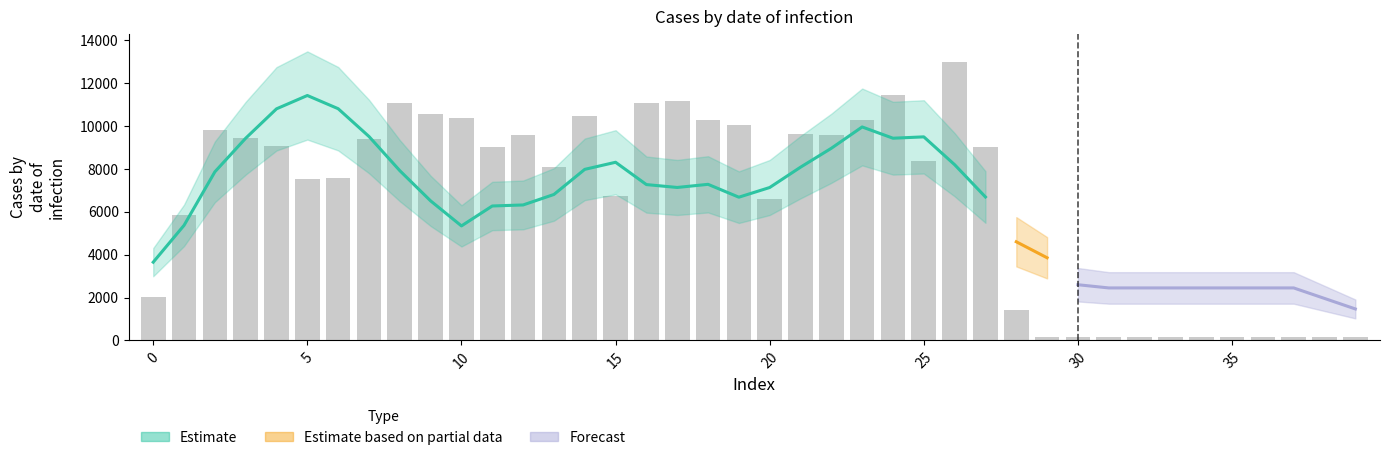

Does the chart contain any negative values?

No